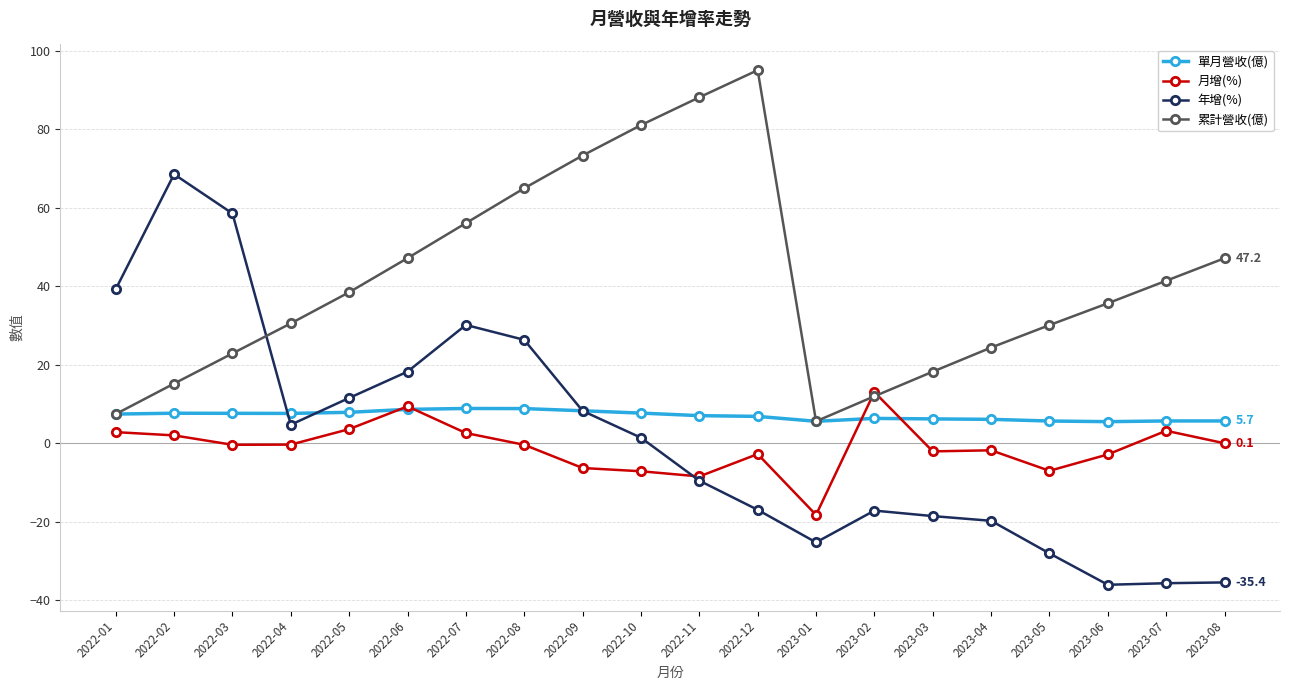

True or false: 單月營收(億) has more than 1 points higher than both neighbors.

True